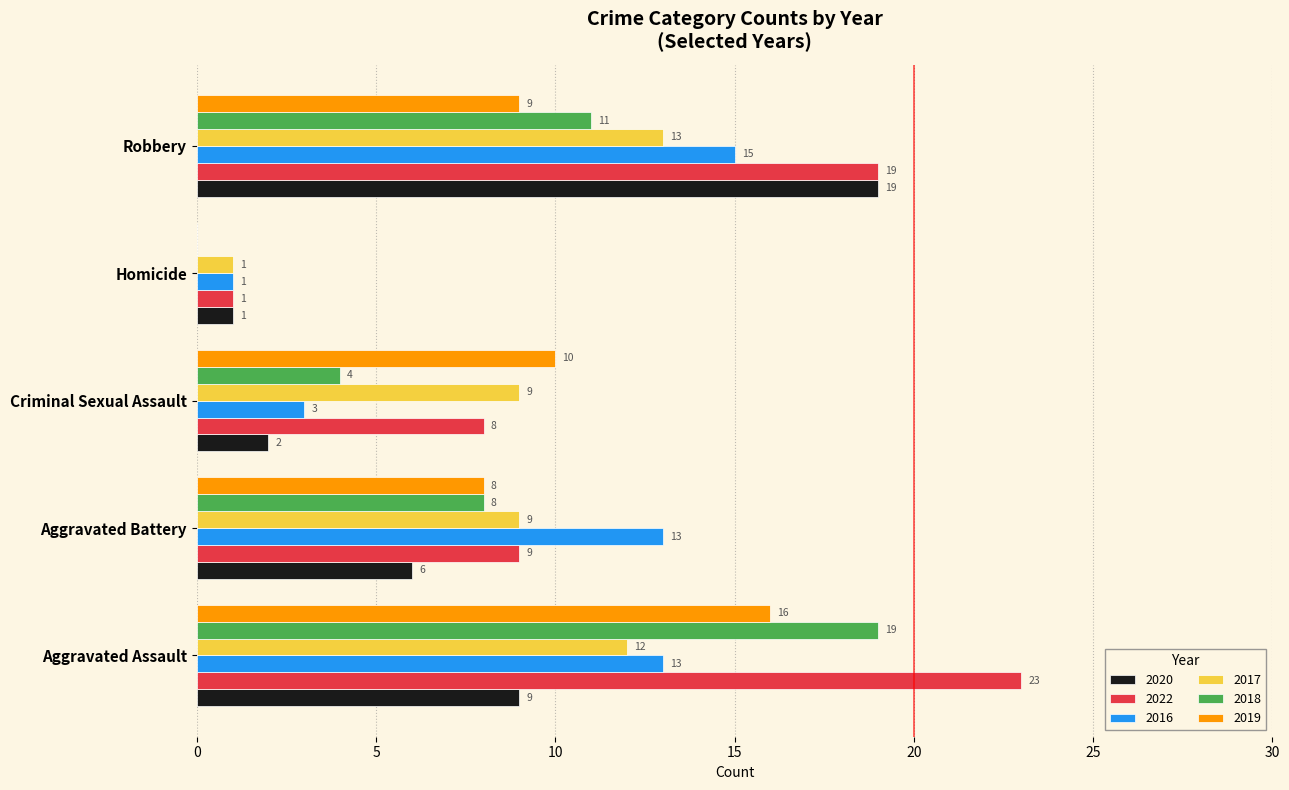

True or false: 2016 has a value of 15 at Robbery.

True